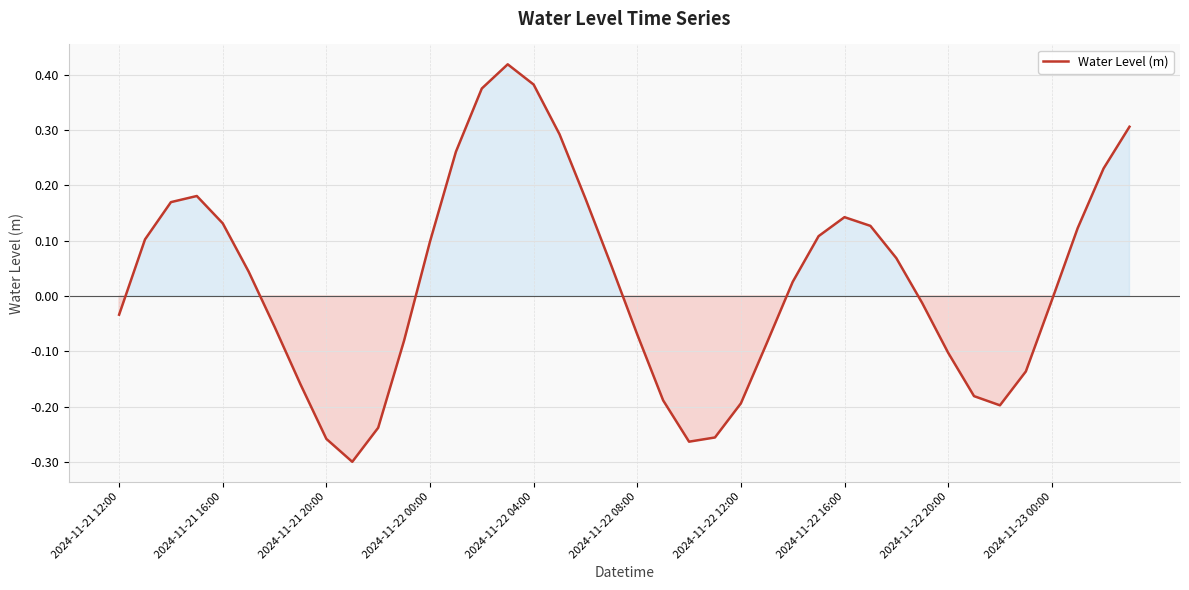

What is the difference between the maximum and minimum values?

0.7